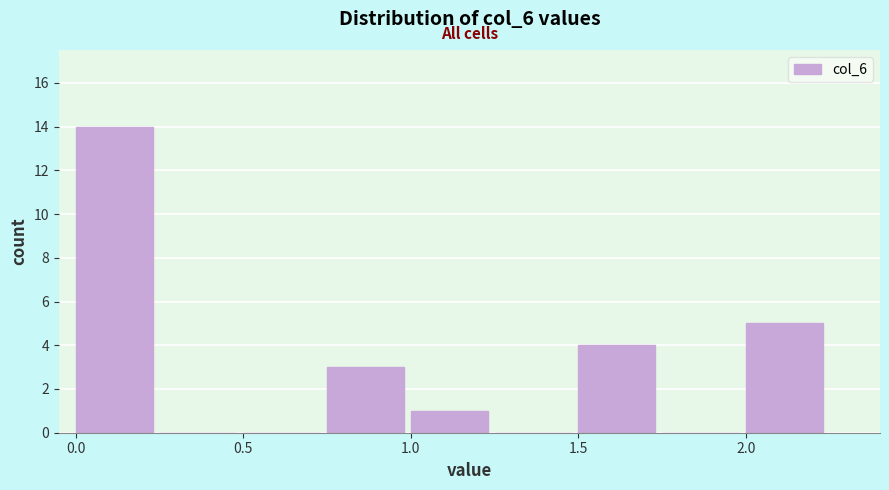

What is the height of the bar covering 0.00 to 0.25 on the x-axis? The values are not printed on the chart, so give them approximately, as read against the axis.

14